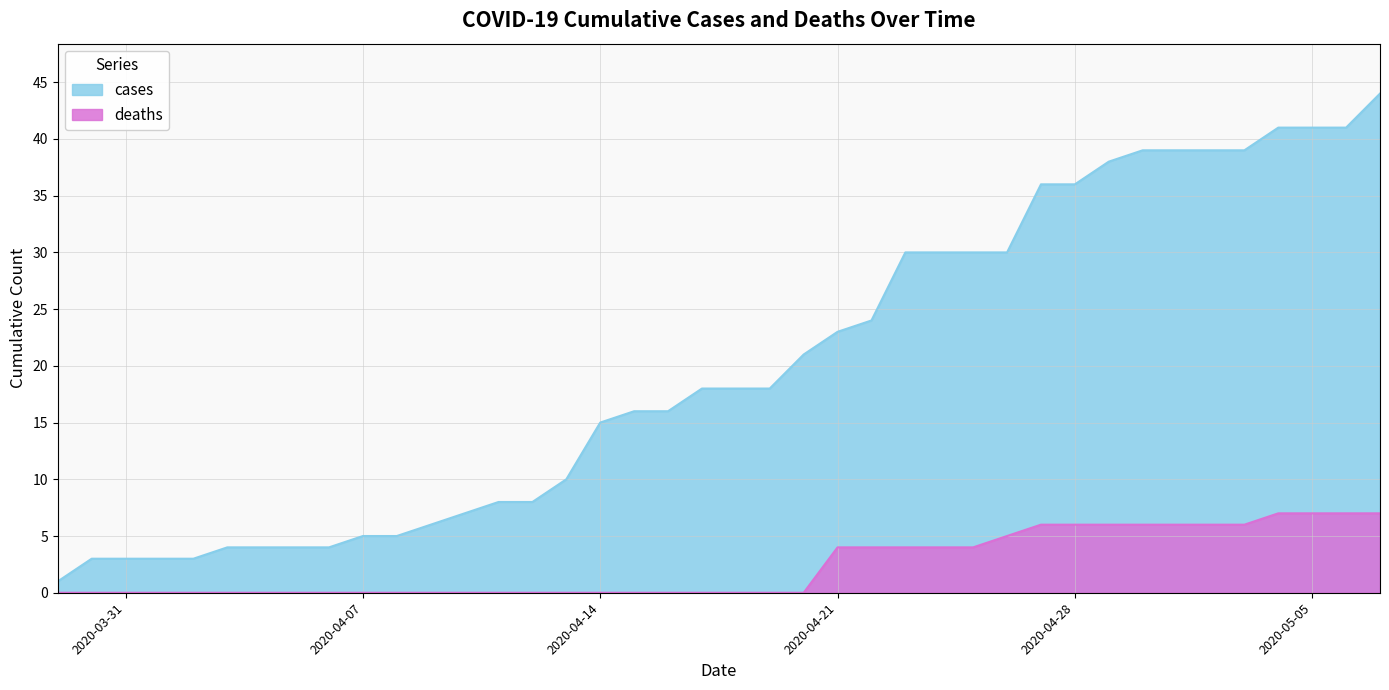

Is the value of cases at 2020-04-18 greater than the value of deaths at 2020-04-04?

Yes